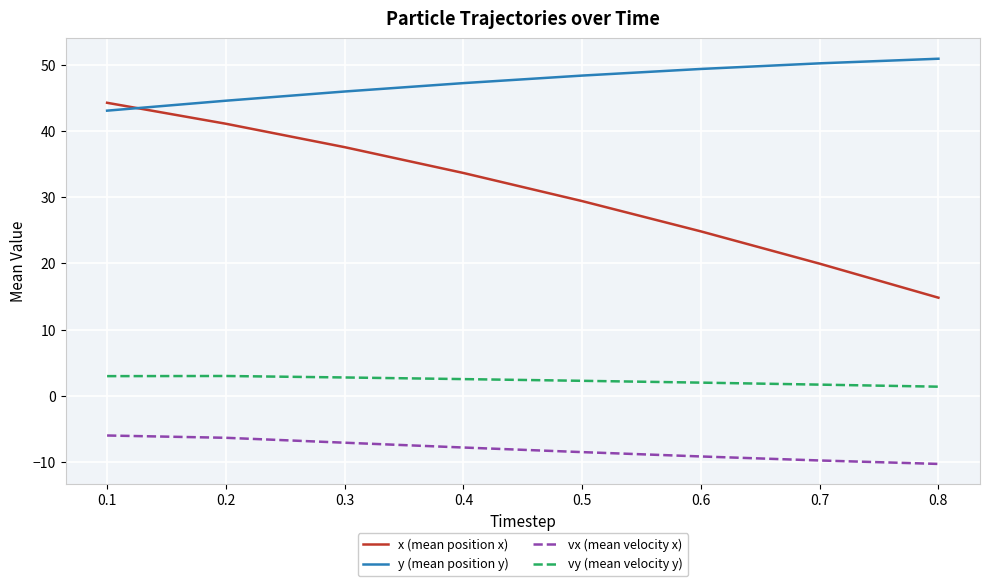

Is the value of vy (mean velocity y) at 0.5 greater than the value of y (mean position y) at 0.4?

No